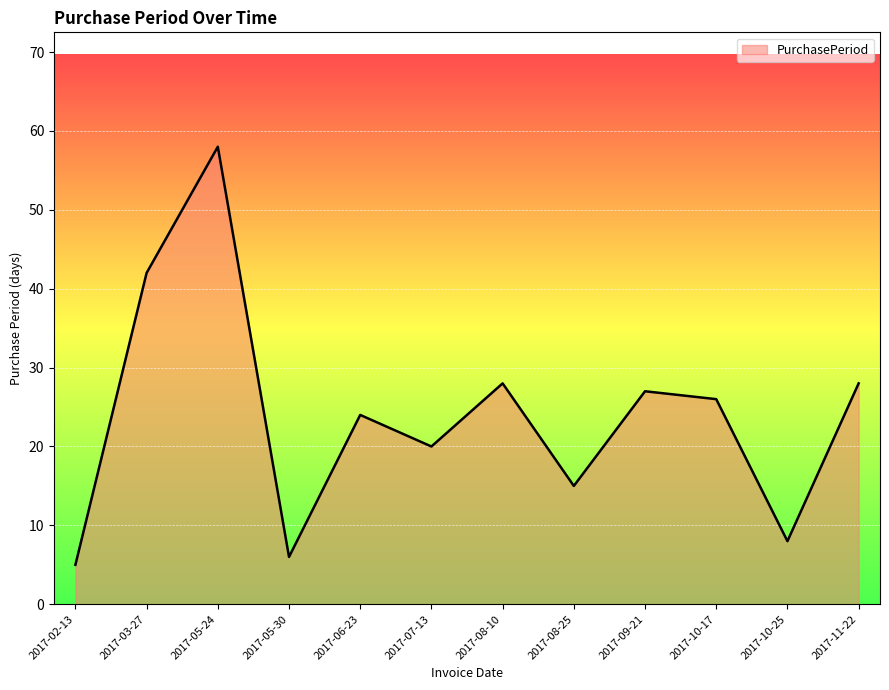

Which has a higher value, 2017-09-21 or 2017-05-24?

2017-05-24